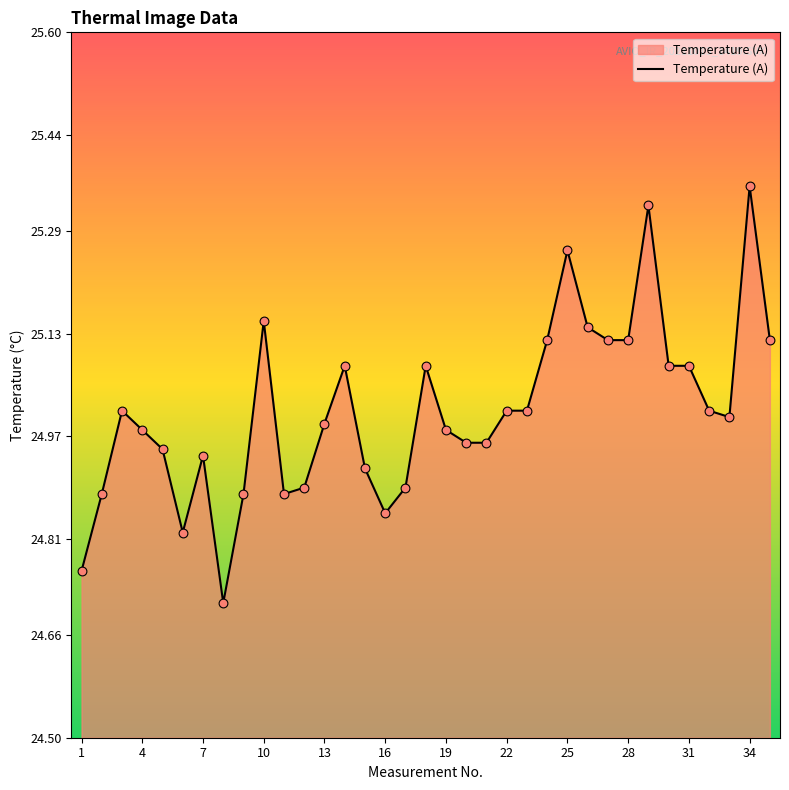

What is the smallest value displayed?

24.7